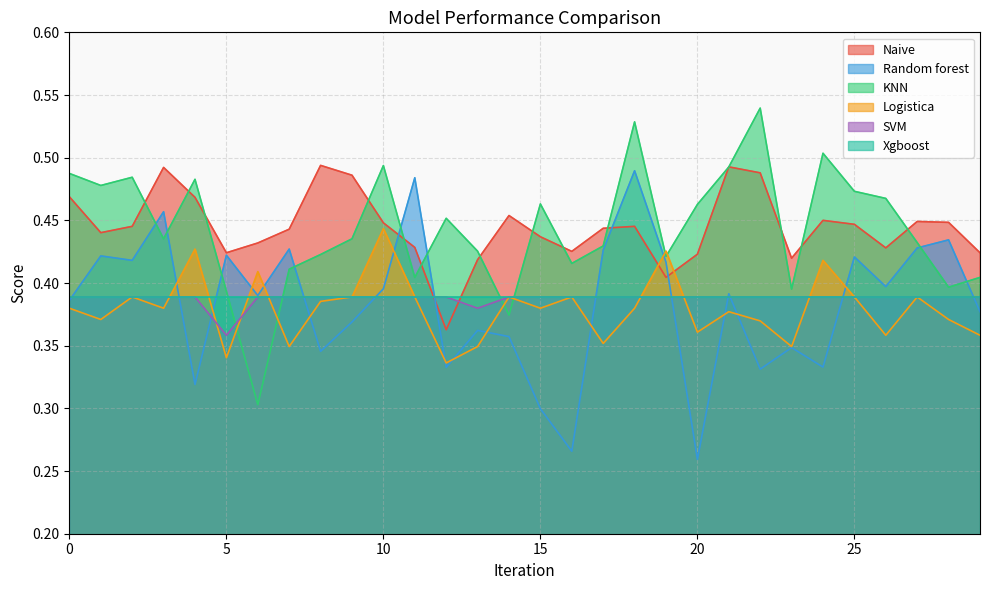

How many intersections are there between Naive and SVM?

2